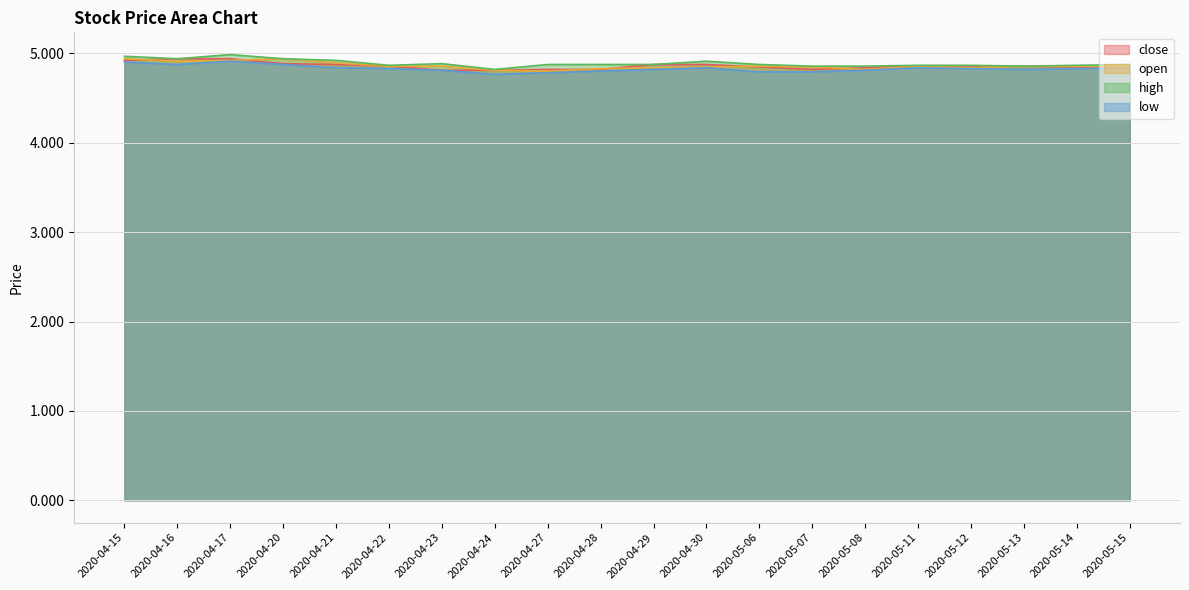

What is the approximate value of high at 2020-04-23?

4.9